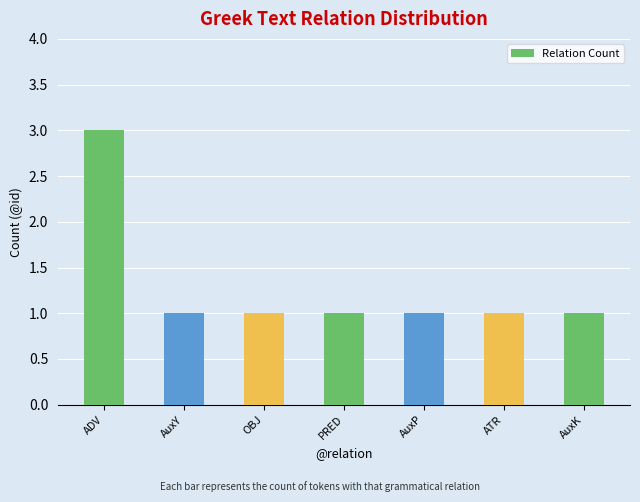

What is the difference between the maximum and second lowest values?

2